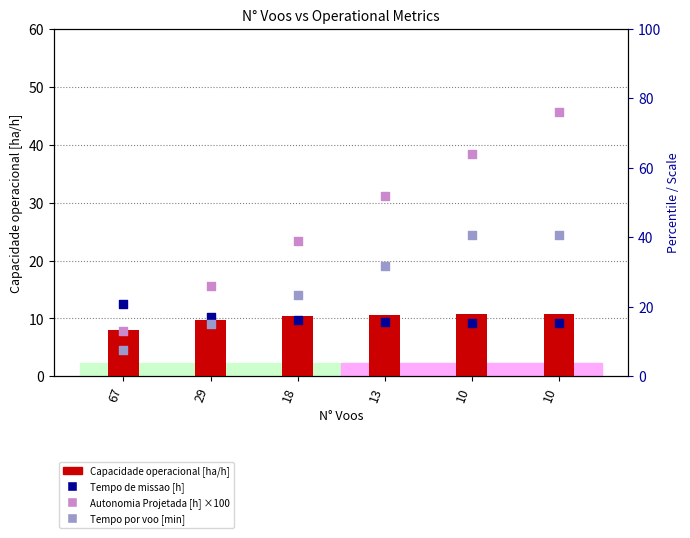

Which series contains the highest Y value?

Autonomia Projetada [h] (scaled)